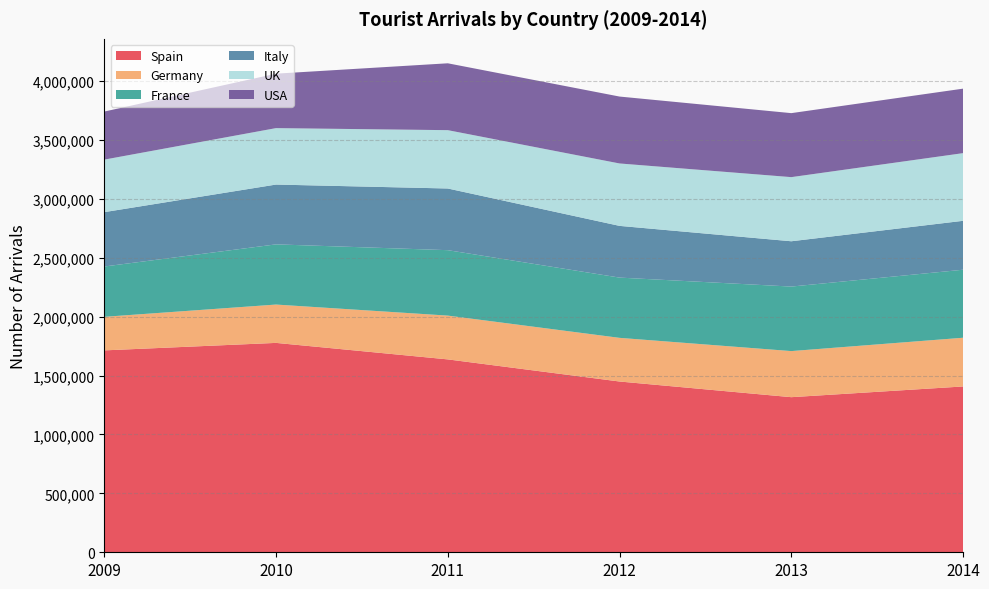

Reading left to right, extract all data points from this chart.

Spain: 1713192	1776746	1636740	1449042	1316117	1407027
Germany: 284774	325334	371512	370413	391064	413401
France: 426975	510734	555278	511345	547433	577180
Italy: 461246	507474	523306	438827	384463	415003
UK: 445710	478921	495007	529621	544195	574212
USA: 407803	462062	567408	567752	543033	547244